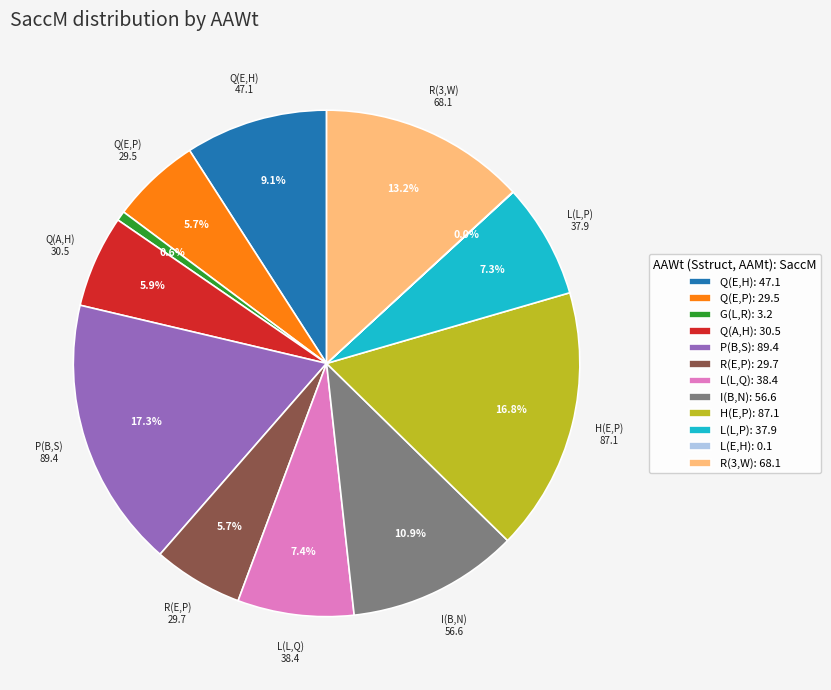

What percentage is NOT represented by L(L,Q): 38.4?

92.6%